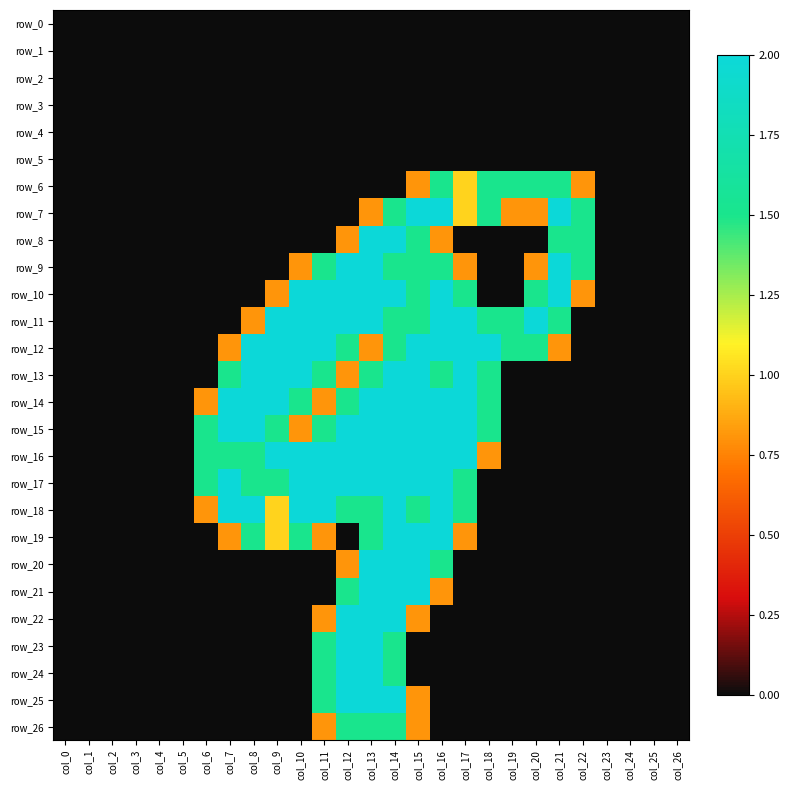

At which category is the sum across all series the highest?

col_14